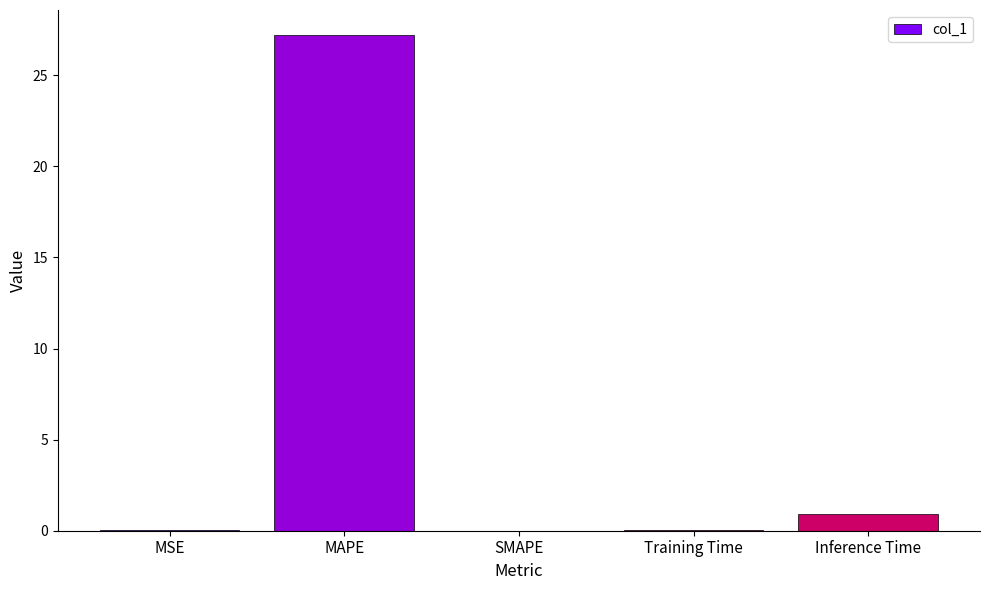

What is the sum of all values?

28.2